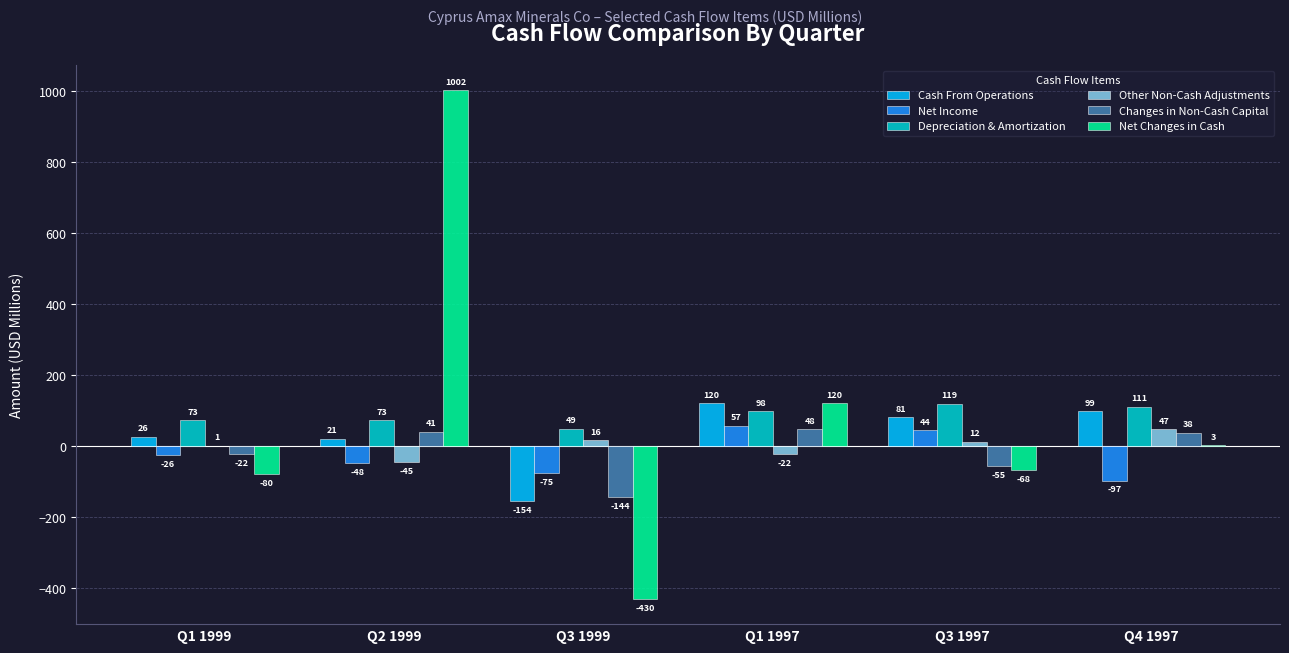

Count the number of data series in this chart.

6